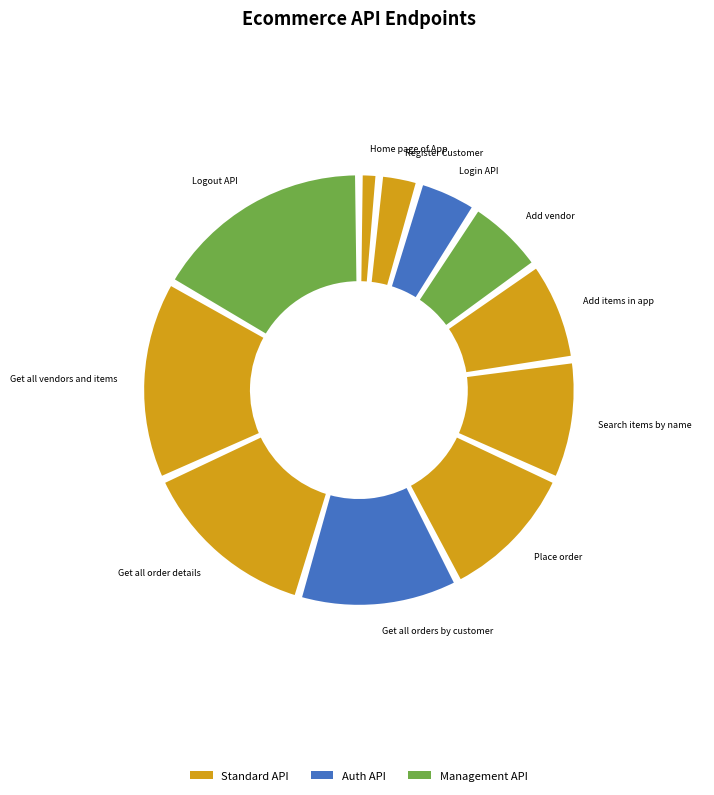

Which has a higher value, Search items by name or Get all order details?

Get all order details